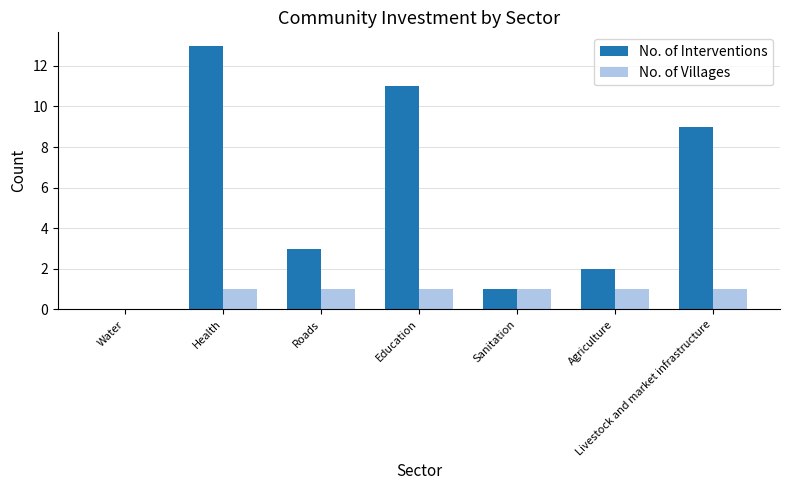

What is the sum of all No. of Villages values?

6